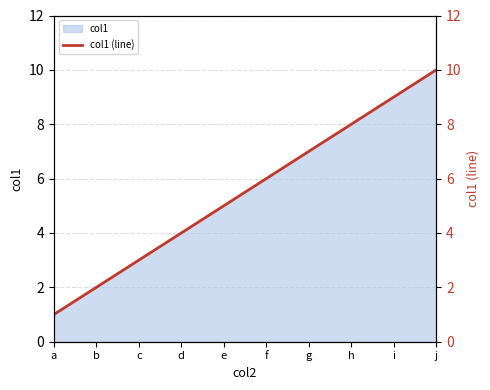

What is the minimum value shown in the chart?

1